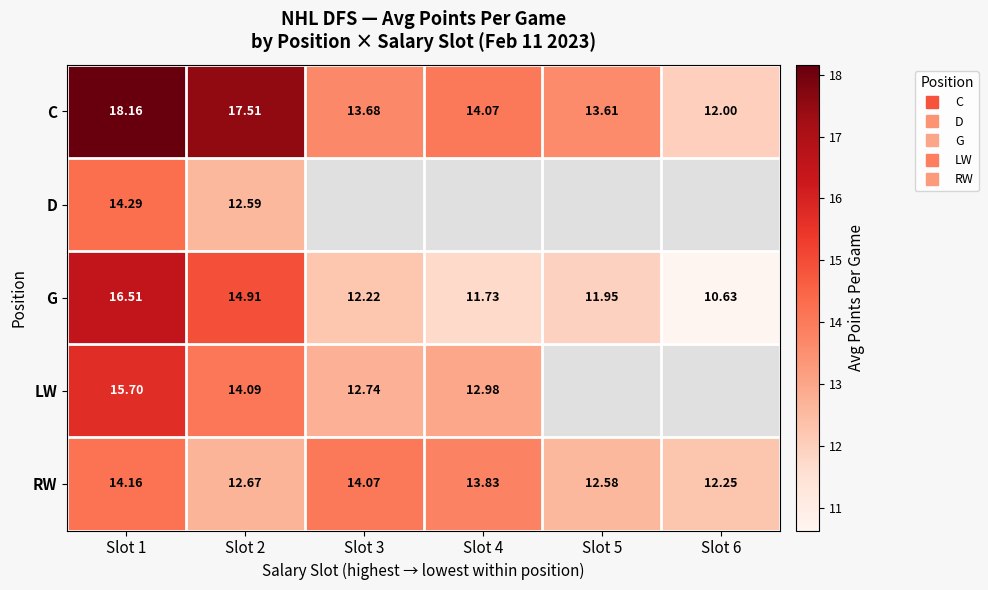

What is the average value of the RW series?

13.3